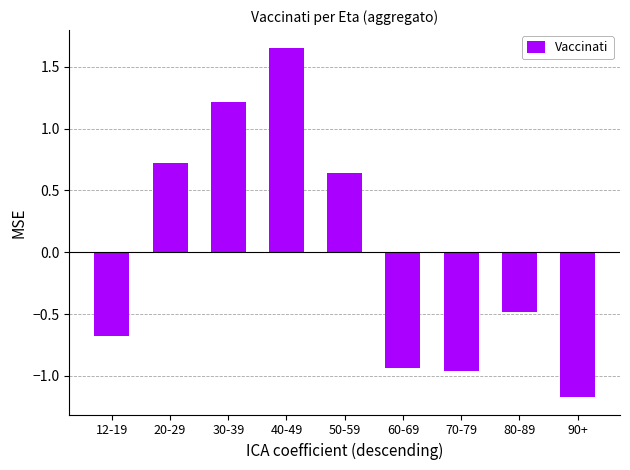

What is the approximate value at 80-89?

-0.5